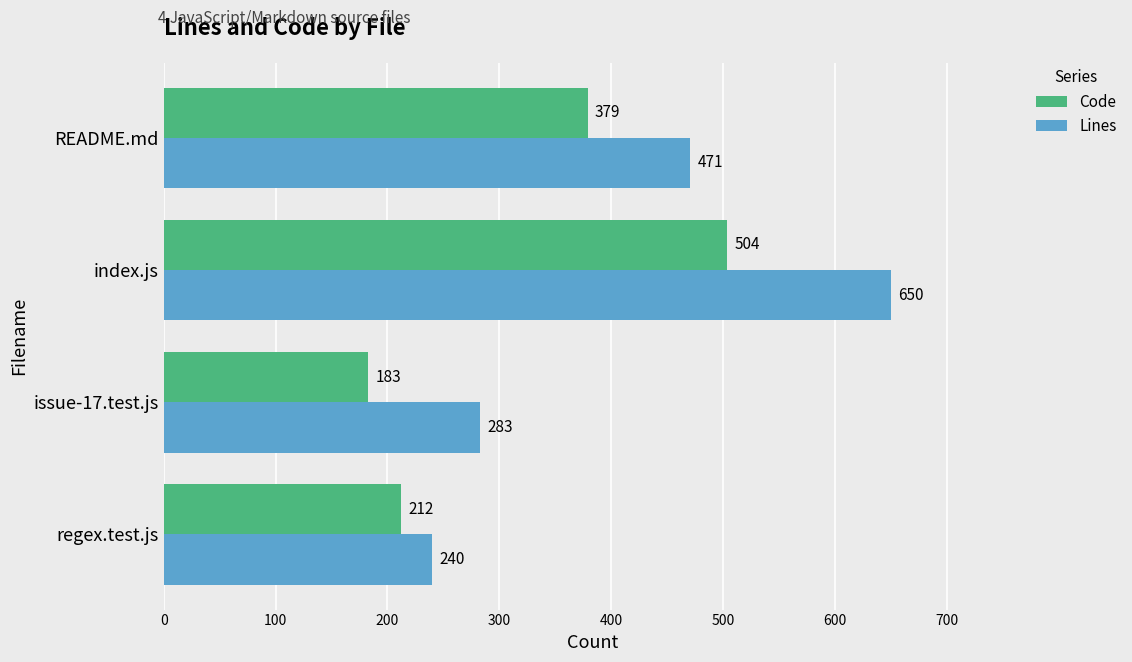

What is the difference between the second highest and second lowest values in the Lines series?

188